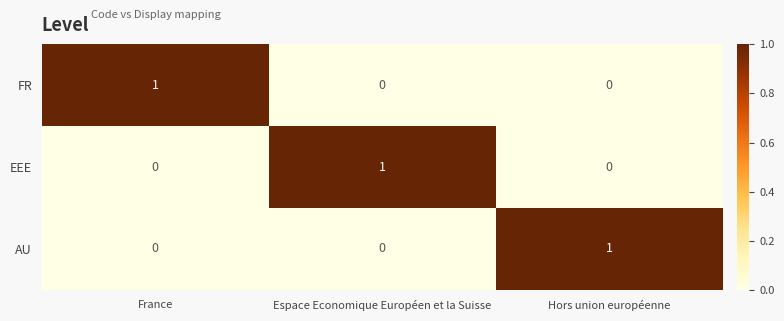

How many FR values are between 0 and 1?

3